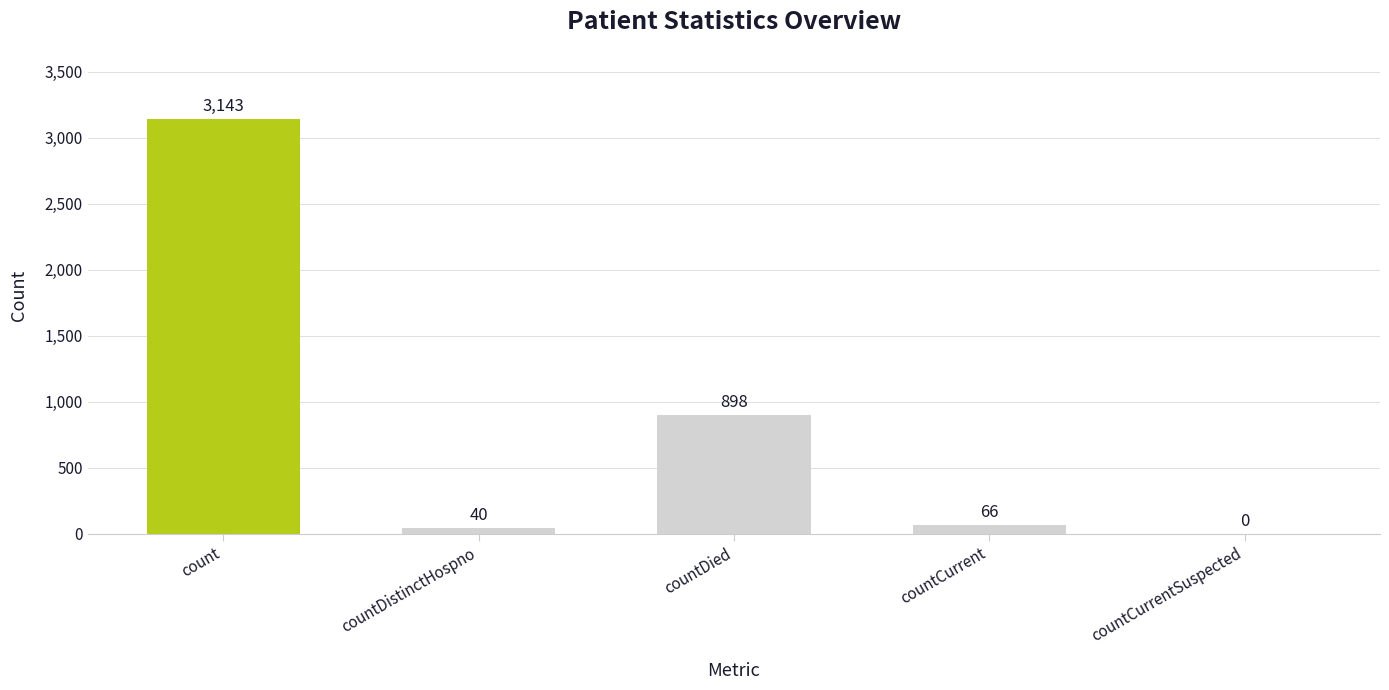

How many series are shown in this chart?

1